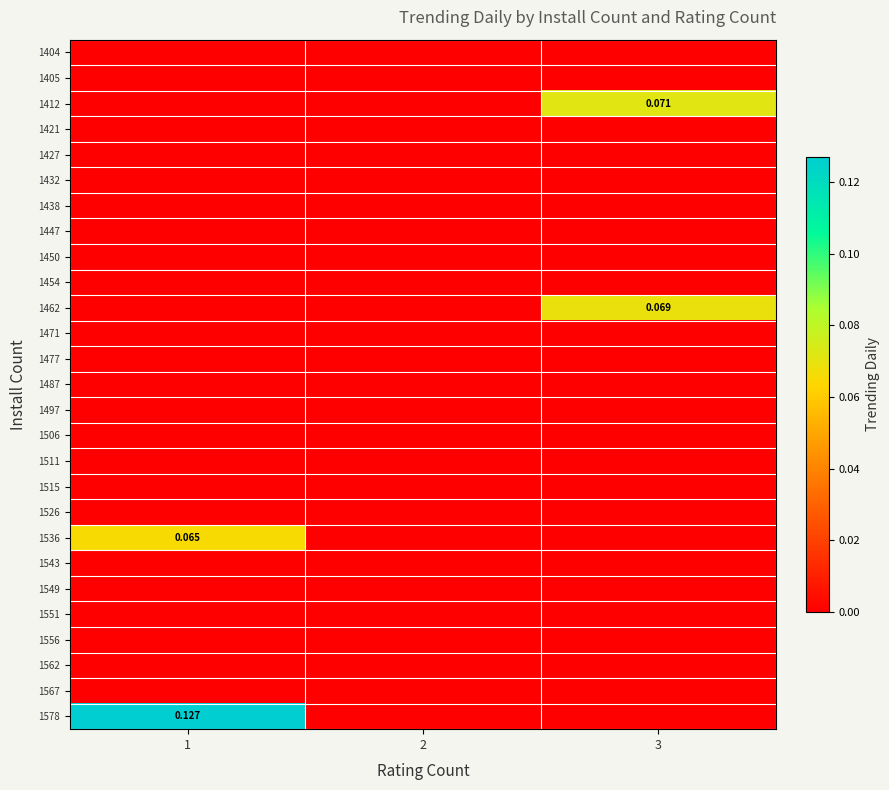

How many series are shown in this chart?

27